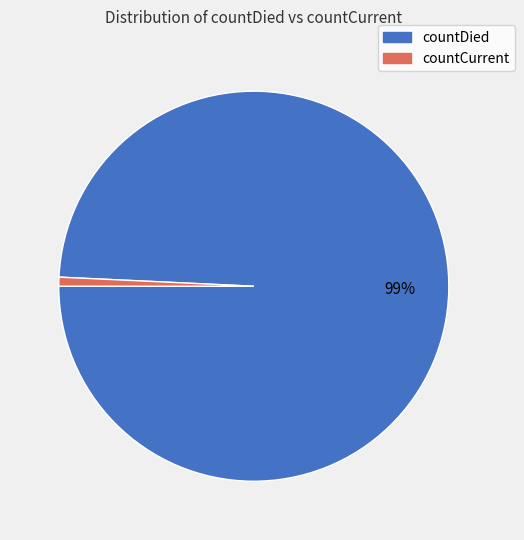

Which category has the biggest portion of the pie?

countDied